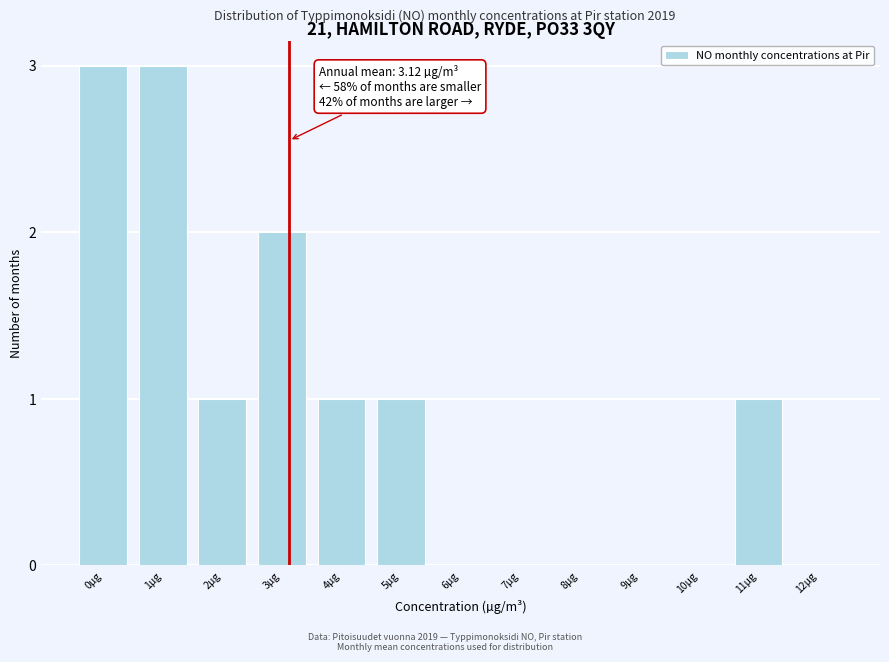

Reading left to right, extract all data points from this chart.

0µg=3	1µg=3	2µg=1	3µg=2	4µg=1	5µg=1	6µg=0	7µg=0	8µg=0	9µg=0	10µg=0	11µg=1	12µg=0